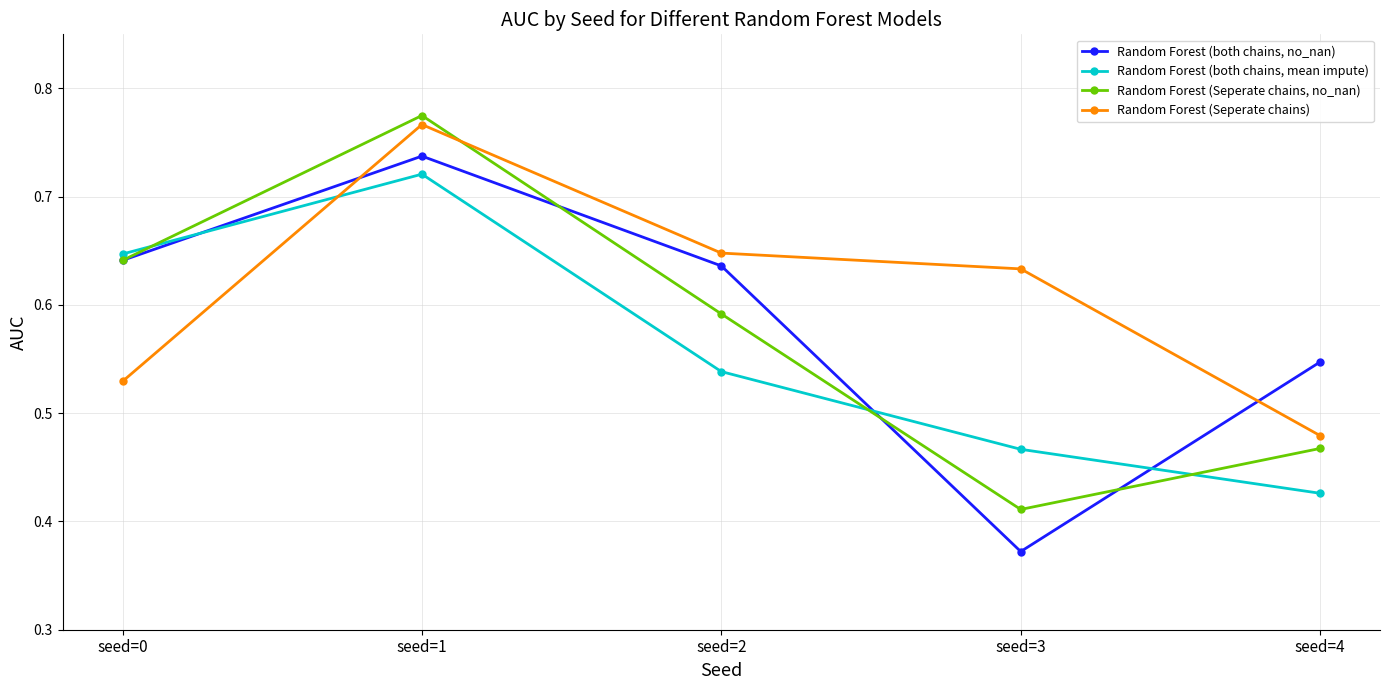

Is this an area chart (filled region under the line)?

No